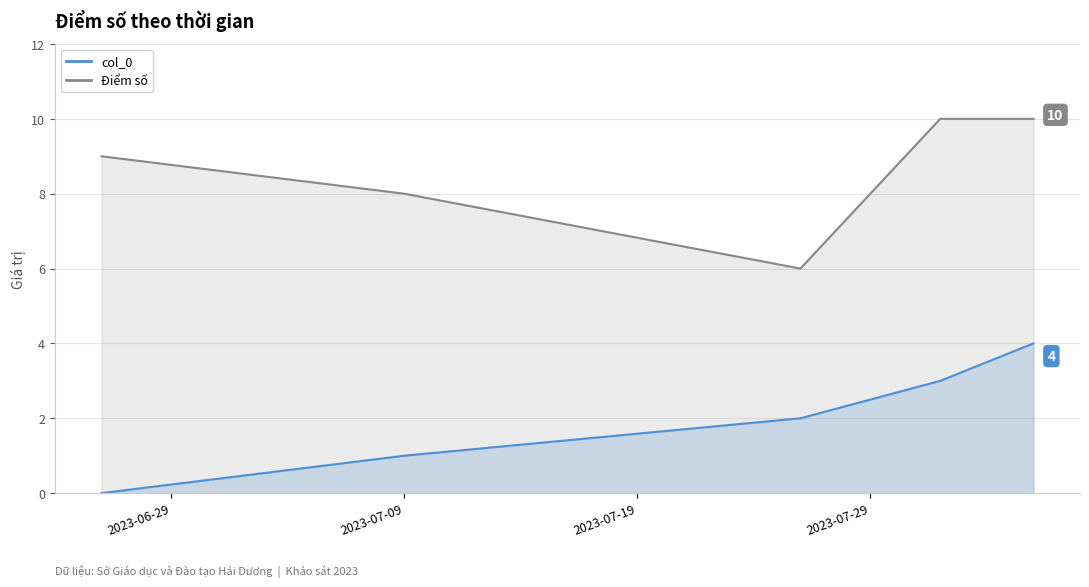

List the series in order of their peak value, lowest first.

col_0, Điểm số